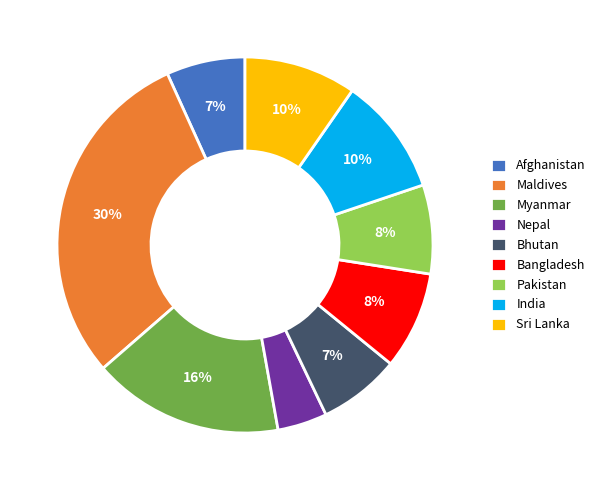

Count the number of slices in the pie.

9